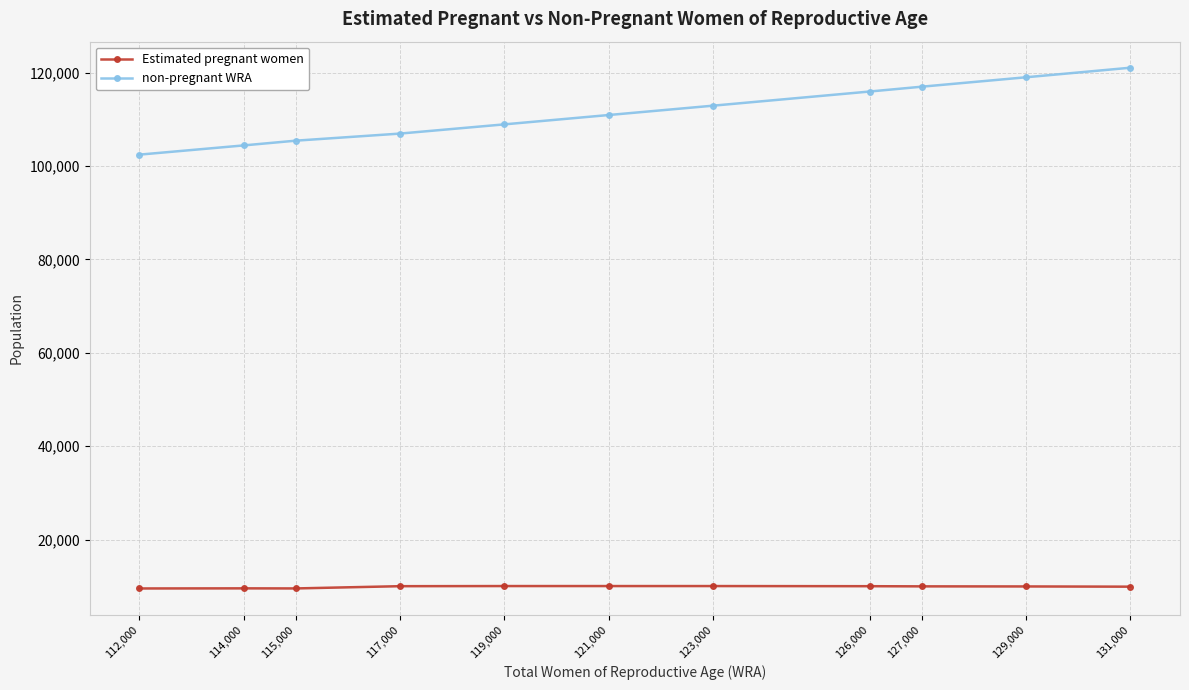

What is the difference between the highest and lowest values at 115,000?

95865.4